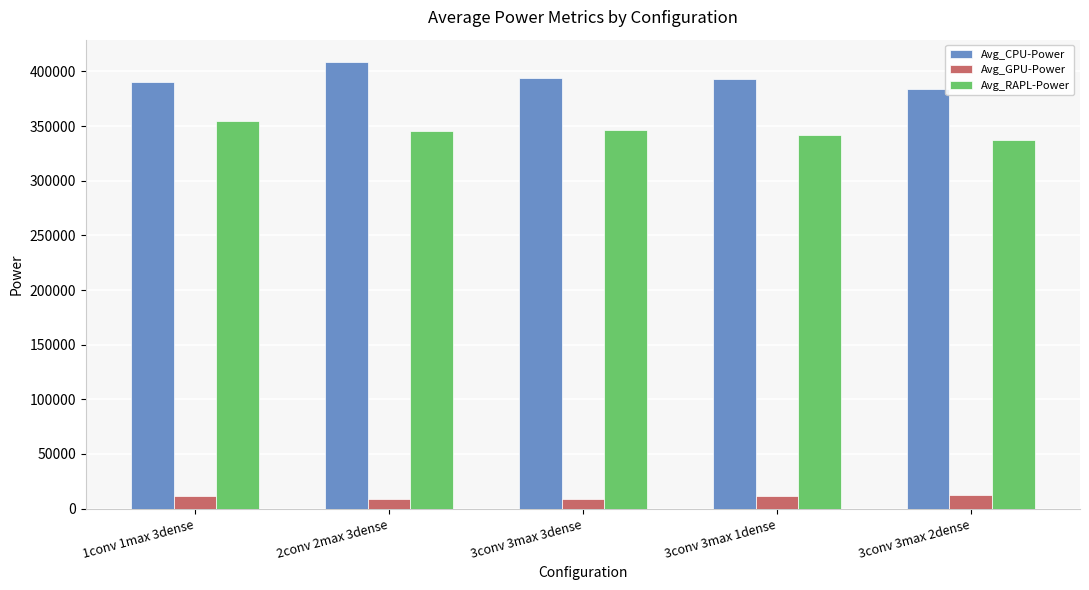

What is the lowest value of the Avg_RAPL-Power series?

336866.2